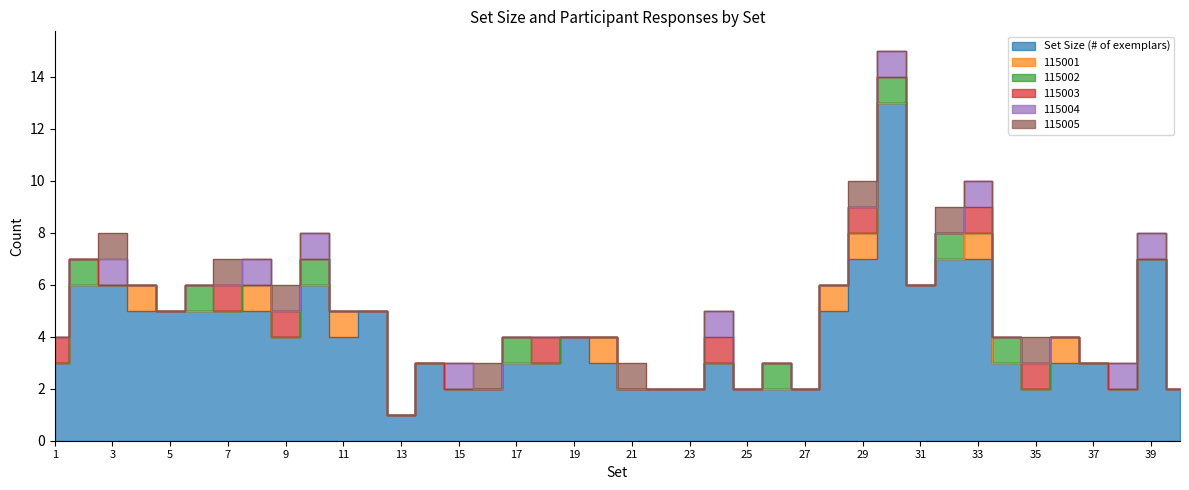

The Set Size (# of exemplars) series shows 2 at 22. True or false?

True